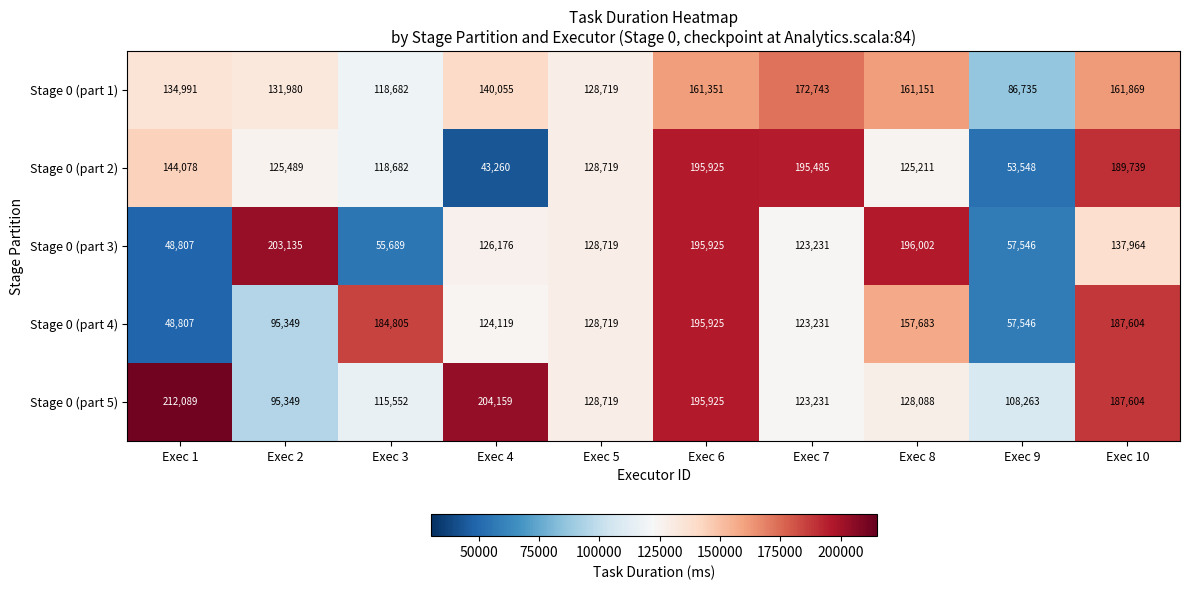

The Stage 0 (part 1) series shows 181135 at Exec 1. True or false?

False